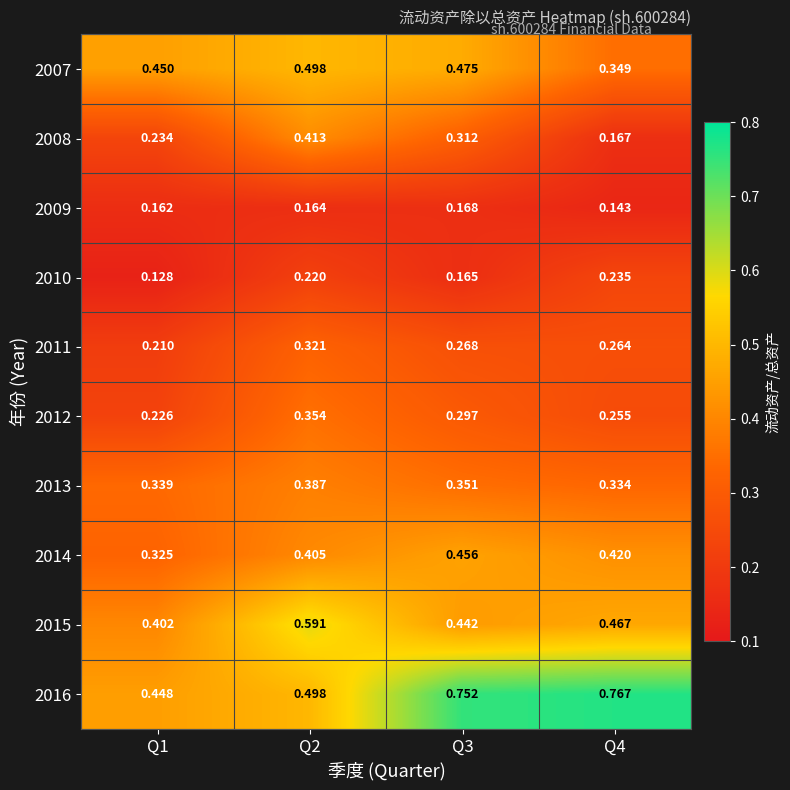

Which label corresponds to the largest value in the chart?

Q4